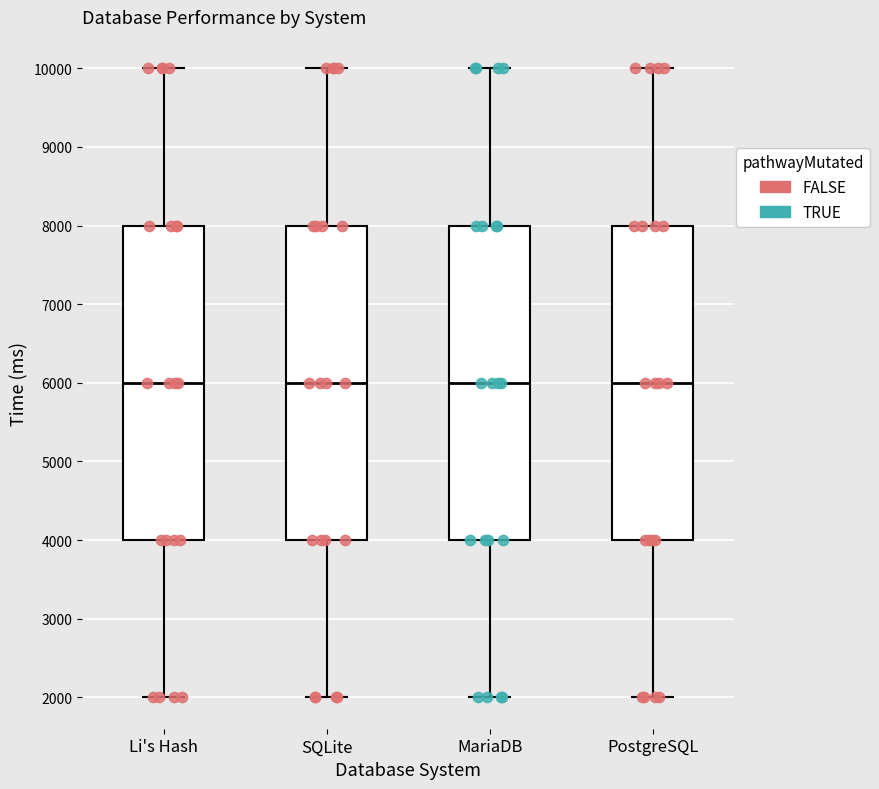

Reading left to right, transcribe this box plot: for each box, give where its median line is, the range the box spans, and where its two whiskers end, as read against the y-axis. The values are not printed on the chart, so give them approximately, as read against the axis.

Li's Hash: median 6000, box 4000 to 8000, whiskers 2000 to 10000
SQLite: median 6000, box 4000 to 8000, whiskers 2000 to 10000
MariaDB: median 6000, box 4000 to 8000, whiskers 2000 to 10000
PostgreSQL: median 6000, box 4000 to 8000, whiskers 2000 to 10000